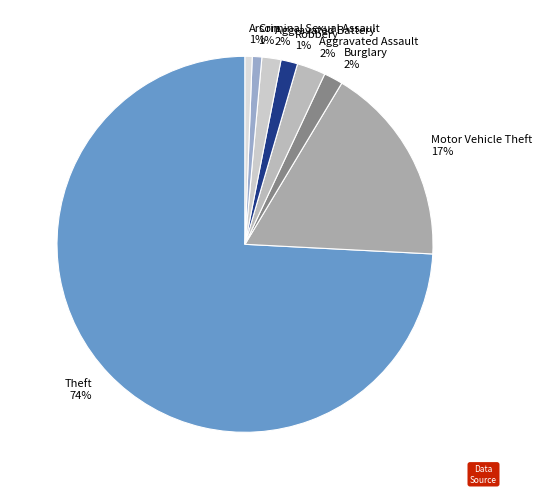

Count the number of slices in the pie.

8